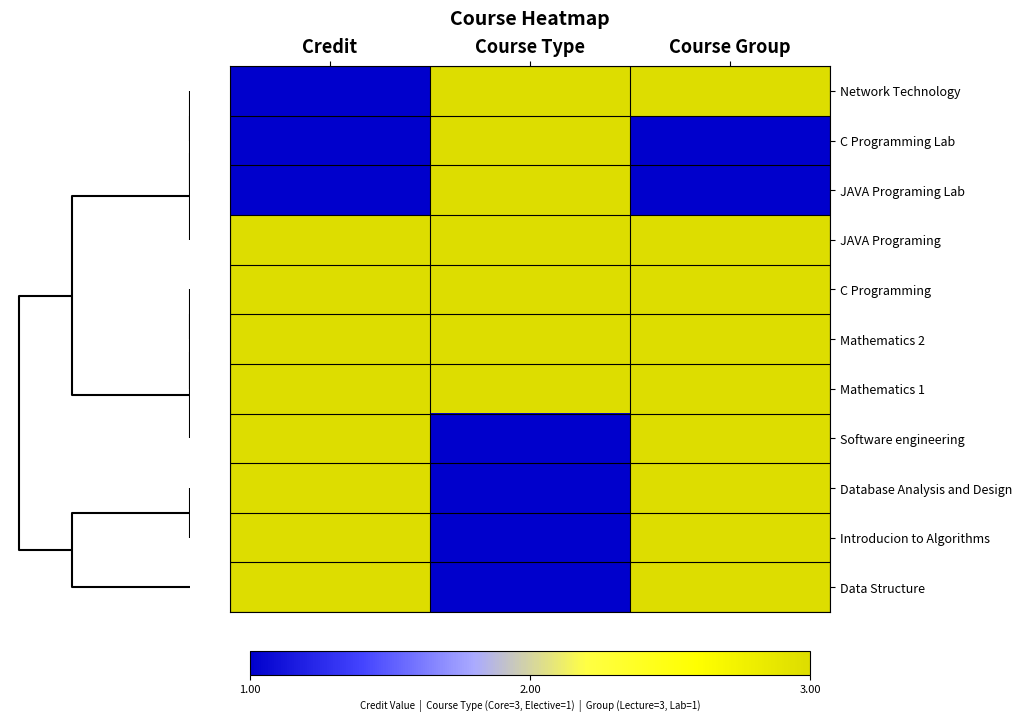

Reading right to left, list all the values displayed in this chart.

Network Technology: Course Group=3	Course Type=3	Credit=1
C Programming Lab: Course Group=1	Course Type=3	Credit=1
JAVA Programing Lab: Course Group=1	Course Type=3	Credit=1
JAVA Programing: Course Group=3	Course Type=3	Credit=3
C Programming: Course Group=3	Course Type=3	Credit=3
Mathematics 2: Course Group=3	Course Type=3	Credit=3
Mathematics 1: Course Group=3	Course Type=3	Credit=3
Software engineering: Course Group=3	Course Type=1	Credit=3
Database Analysis and Design: Course Group=3	Course Type=1	Credit=3
Introducion to Algorithms: Course Group=3	Course Type=1	Credit=3
Data Structure: Course Group=3	Course Type=1	Credit=3